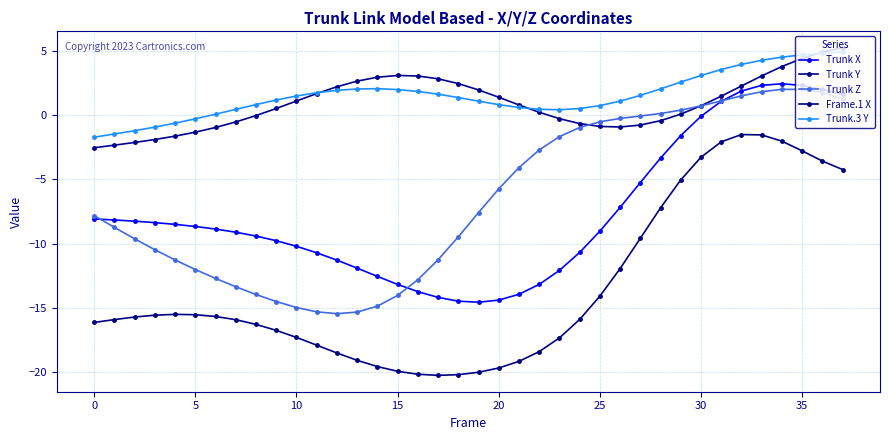

True or false: Trunk Y and Trunk X intersect in this chart.

False